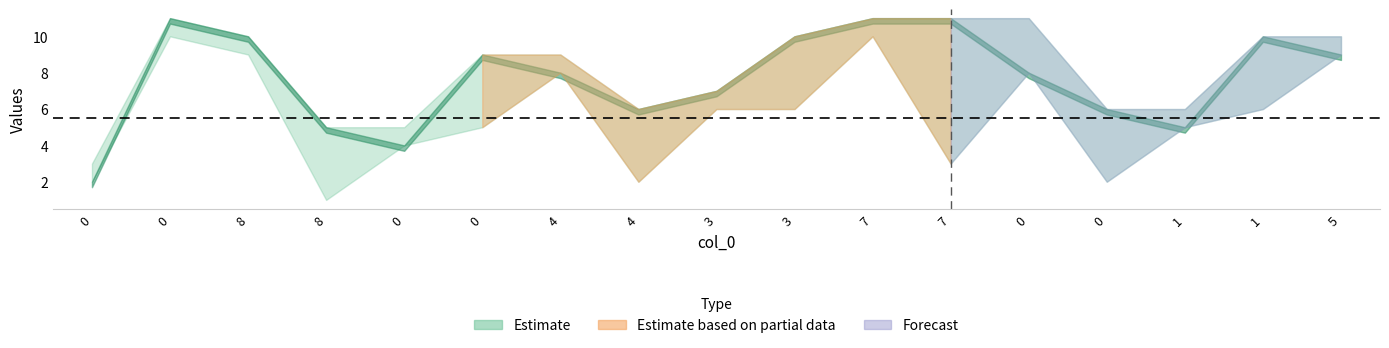

Is it true that col_2 equals 2 at 7?

False